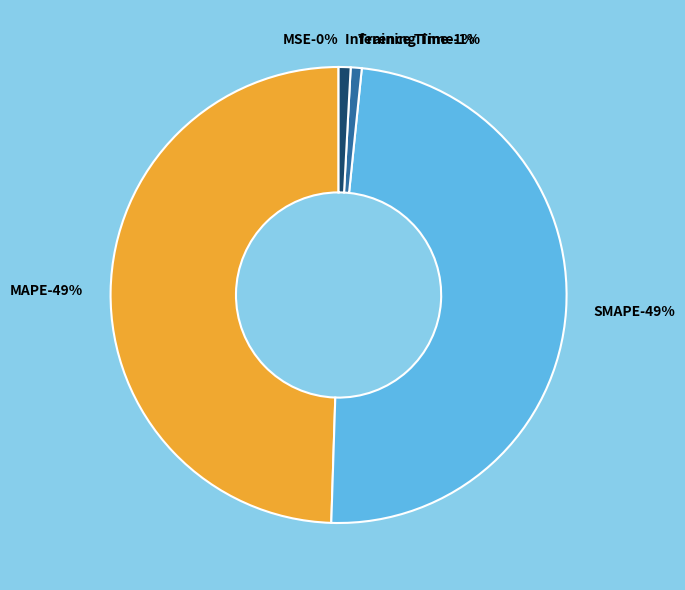

What is the smallest slice in the pie chart?

MSE